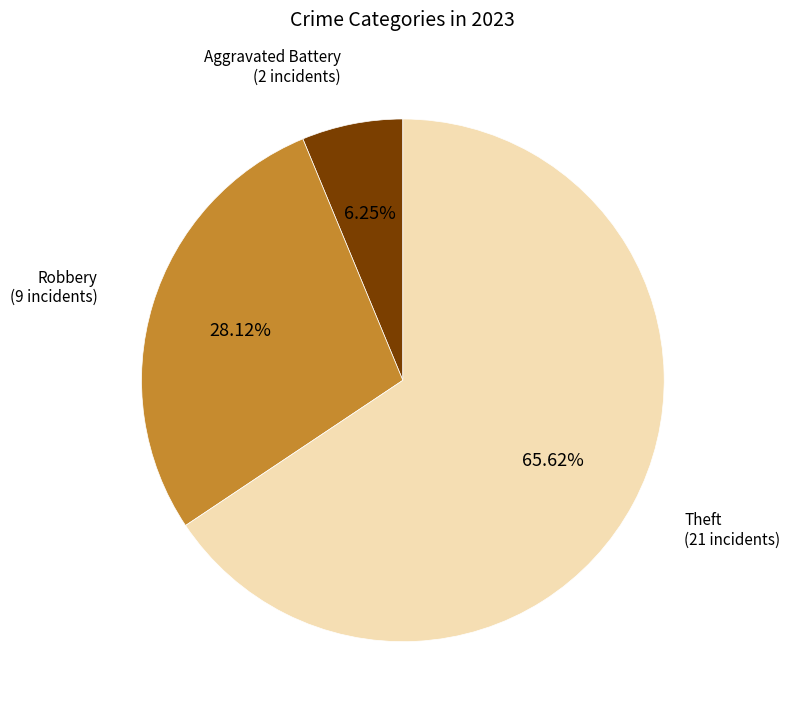

How many segments does this pie chart have?

3